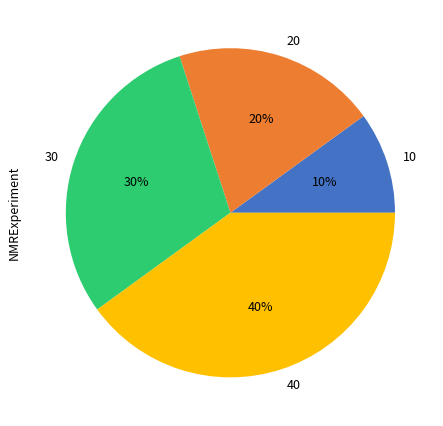

Is the sum of 40 and 30 greater than half?

Yes